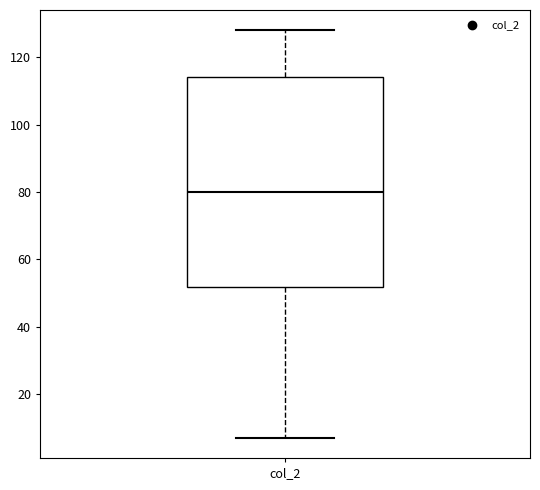

Where is the lower edge of the box for col_2 on the y-axis? The values are not printed on the chart, so give them approximately, as read against the axis.

52